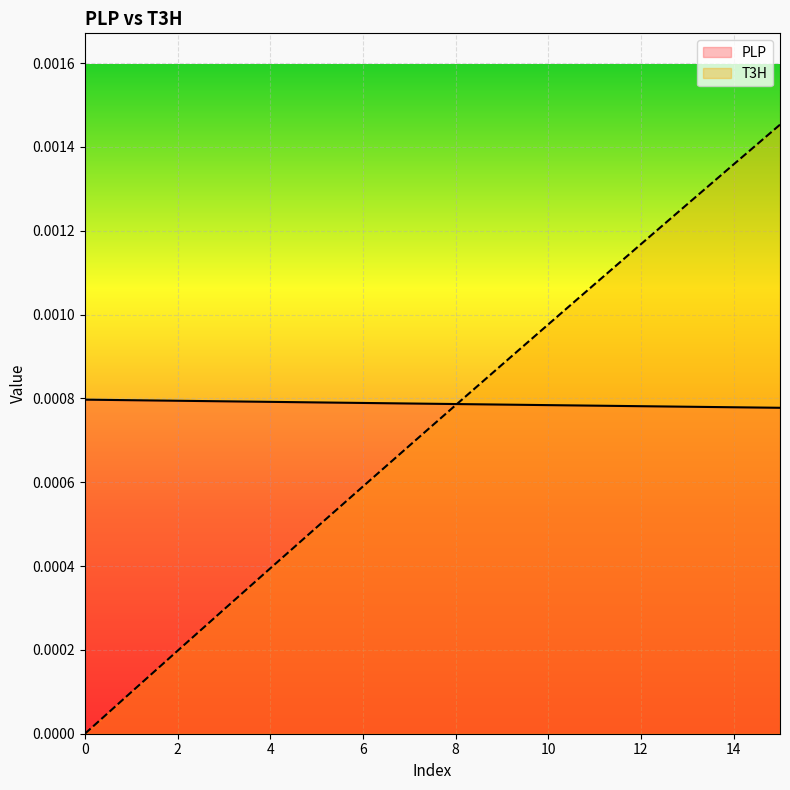

Is the value of PLP at 14 greater than the value of T3H at 6?

Yes